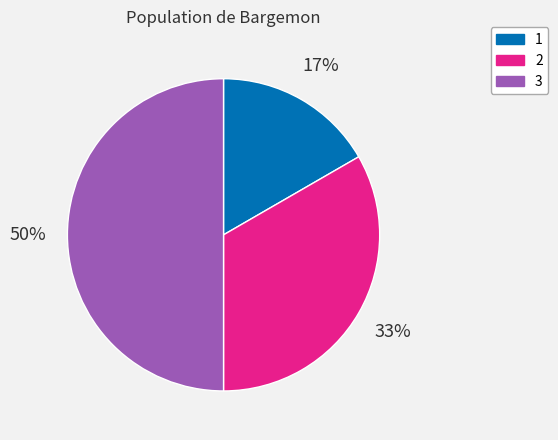

Between 3 and 1, which is larger?

3